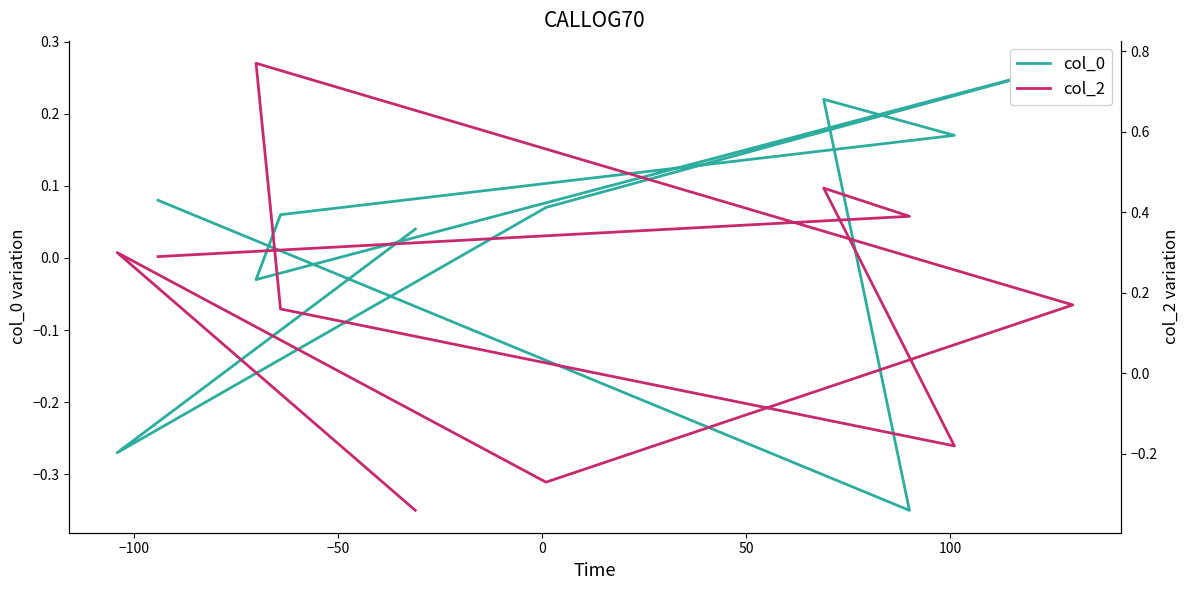

Which series ends up on top after the final intersection of col_0 and col_2?

col_2